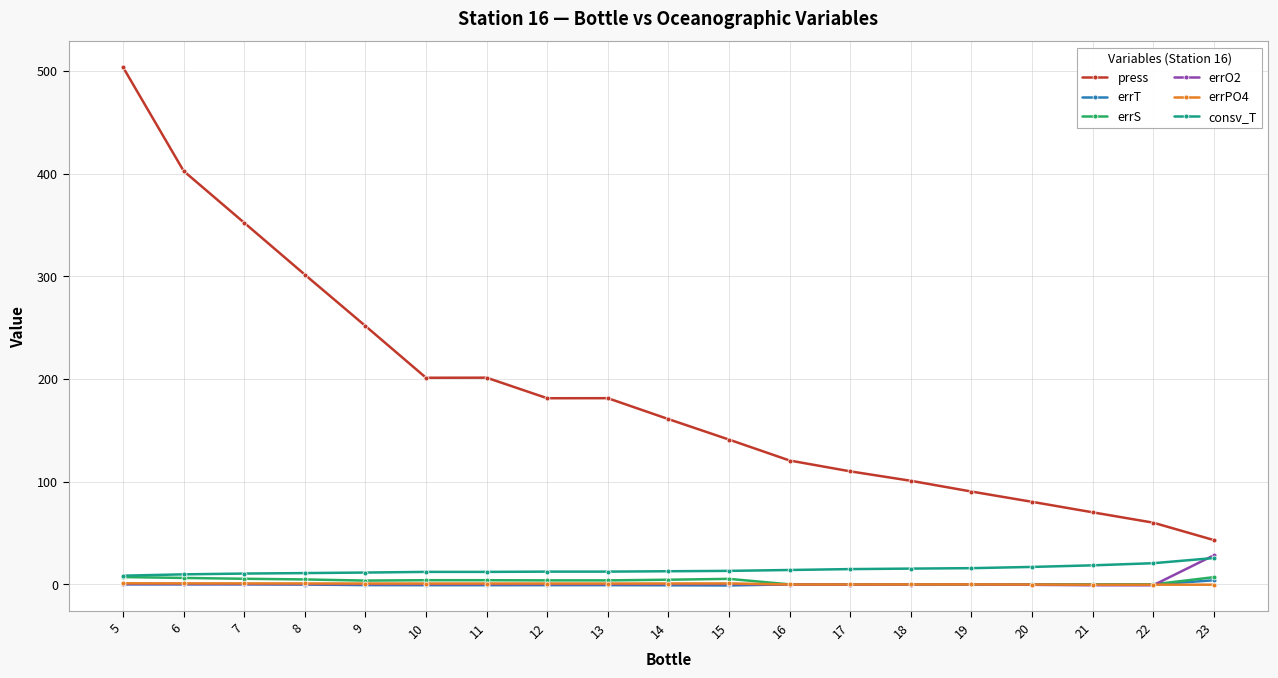

What is the minimum value for press?

43.2